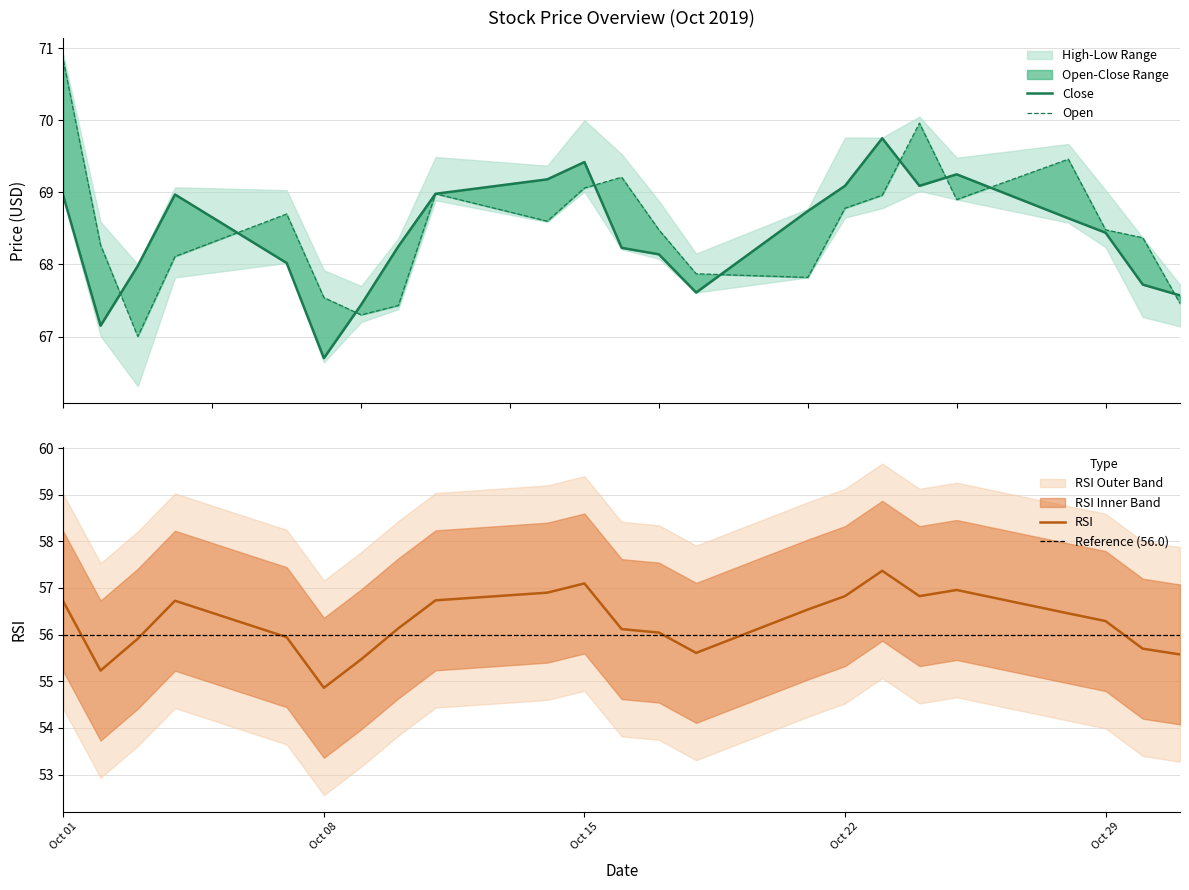

What is the difference between the maximum and minimum values in the Close series?

3.0